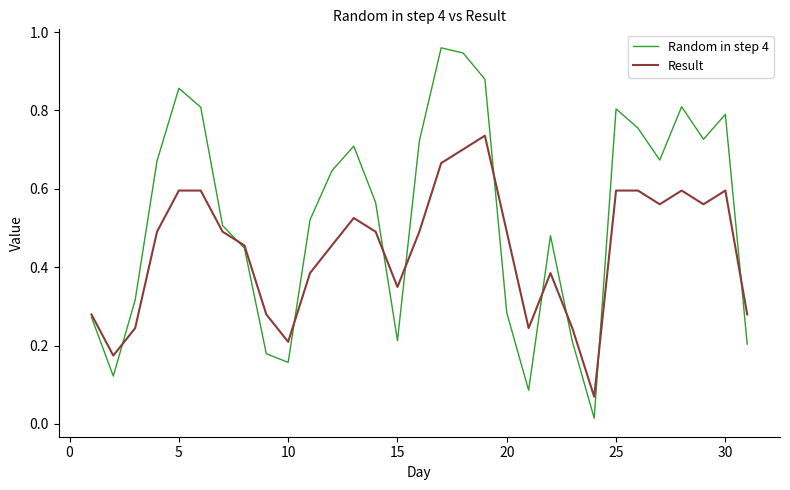

What are all the series names shown in the legend?

Random in step 4, Result